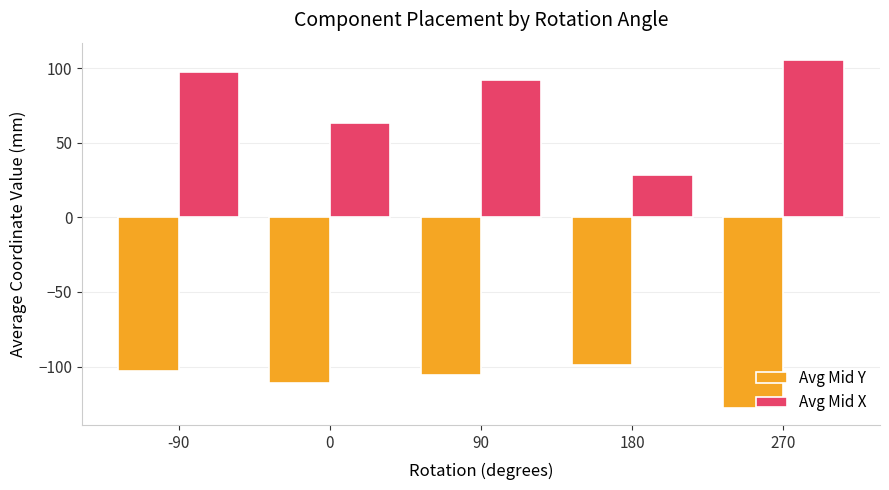

List the labels in order of Avg Mid Y value, largest first.

180, -90, 90, 0, 270